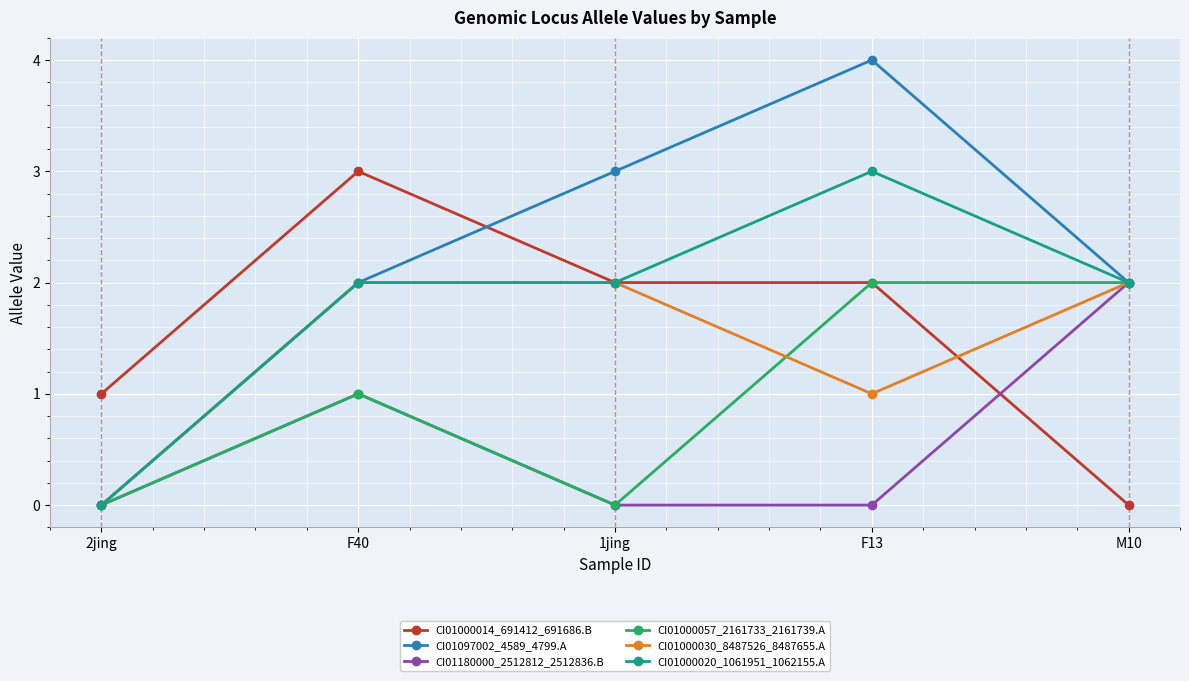

How many intersections are there between CI01000014_691412_691686.B and CI01180000_2512812_2512836.B?

1